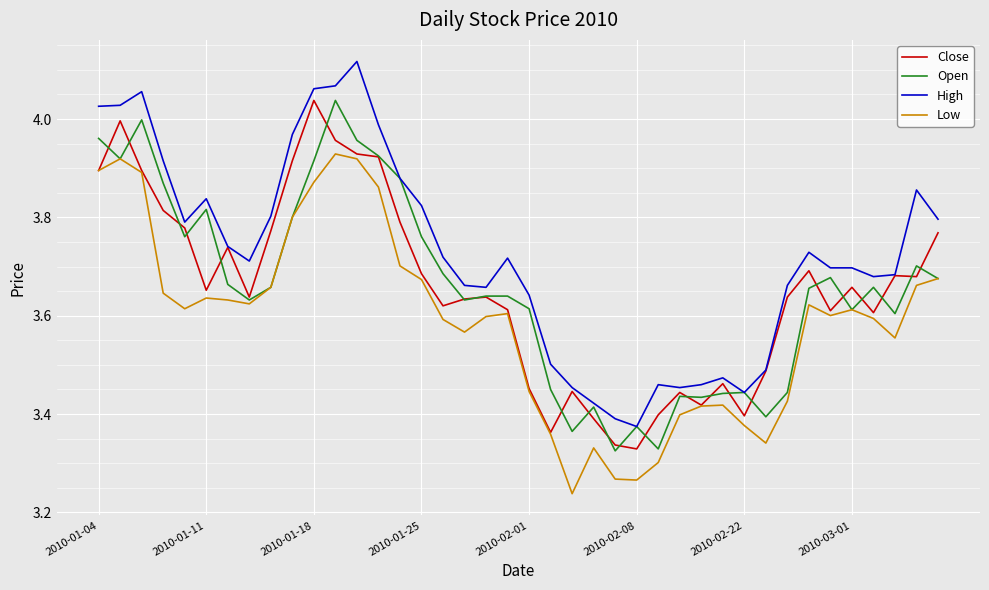

At which category is the sum across all series the highest?

11